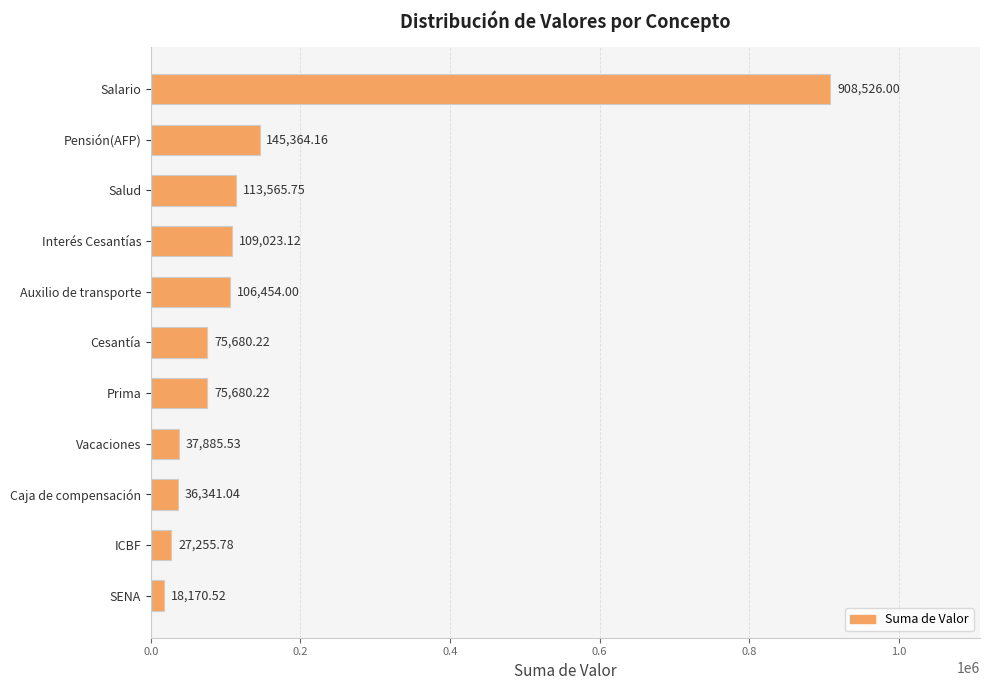

Are the bars grouped side by side (vs. stacked)?

No